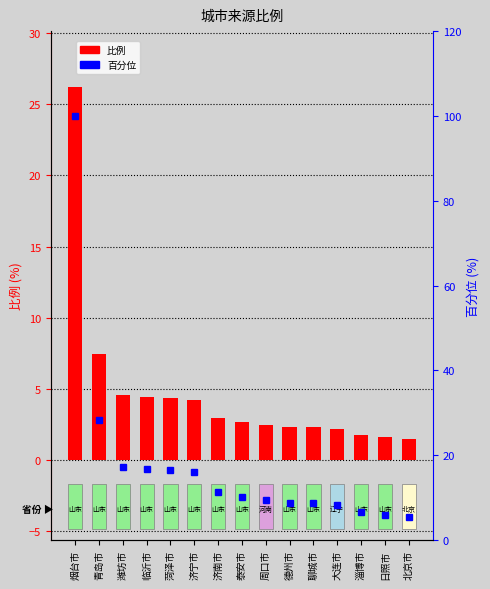

Reading left to right, what are all the values shown in this chart?

比例: 26.2	7.4	4.5	4.4	4.3	4.2	3.0	2.7	2.5	2.3	2.3	2.1	1.8	1.6	1.4
百分位: 100.0	28.3	17.2	16.9	16.5	15.9	11.3	10.2	9.4	8.8	8.7	8.2	6.7	5.9	5.5